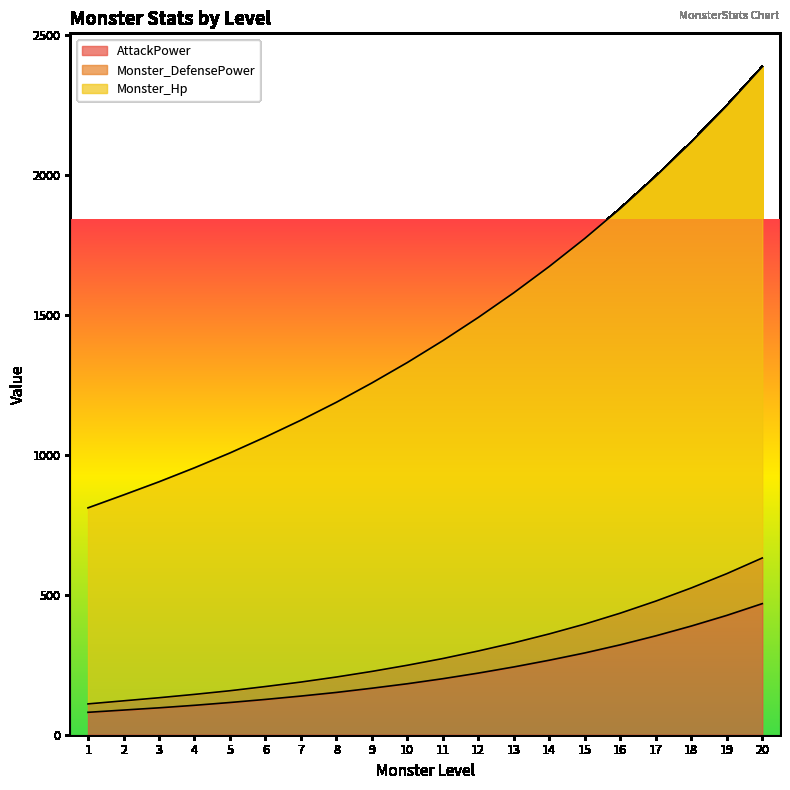

True or false: Monster_DefensePower and Monster_Hp intersect in this chart.

False